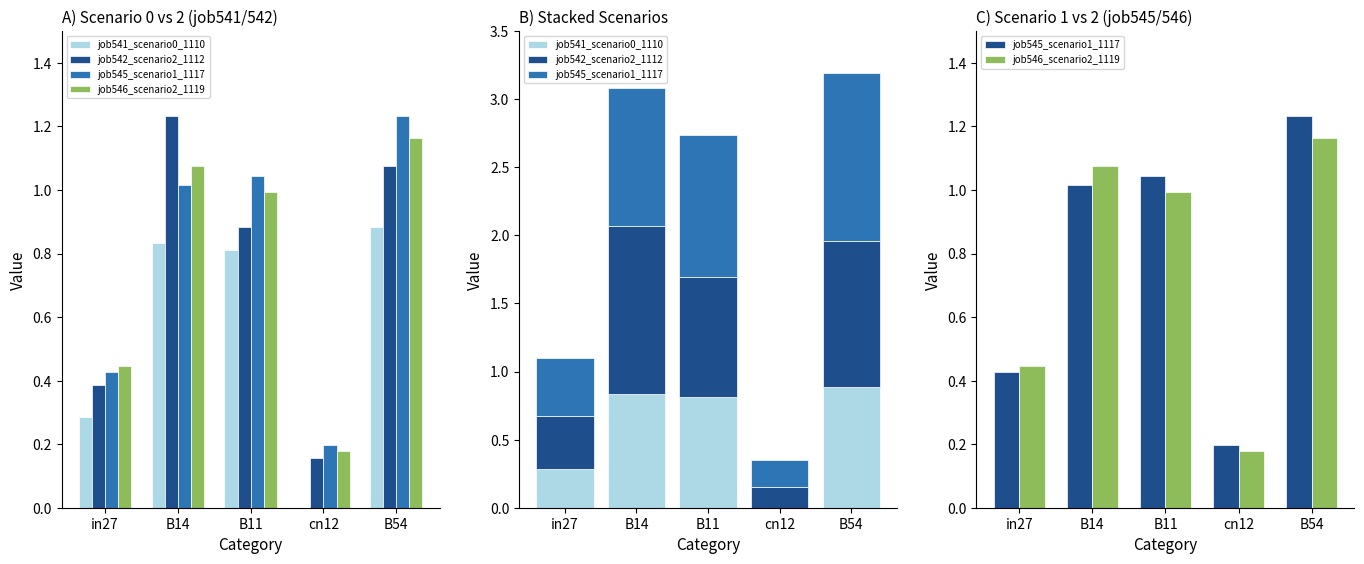

Which category has the highest value across all series?

B14